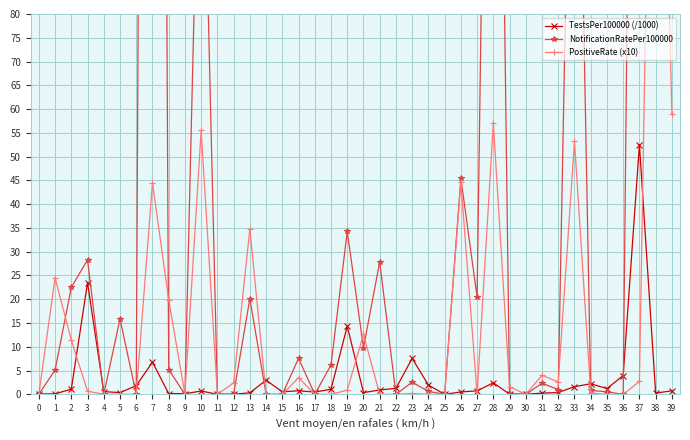

The value of NotificationRatePer100000 at 9 is -280.0. True or false?

False